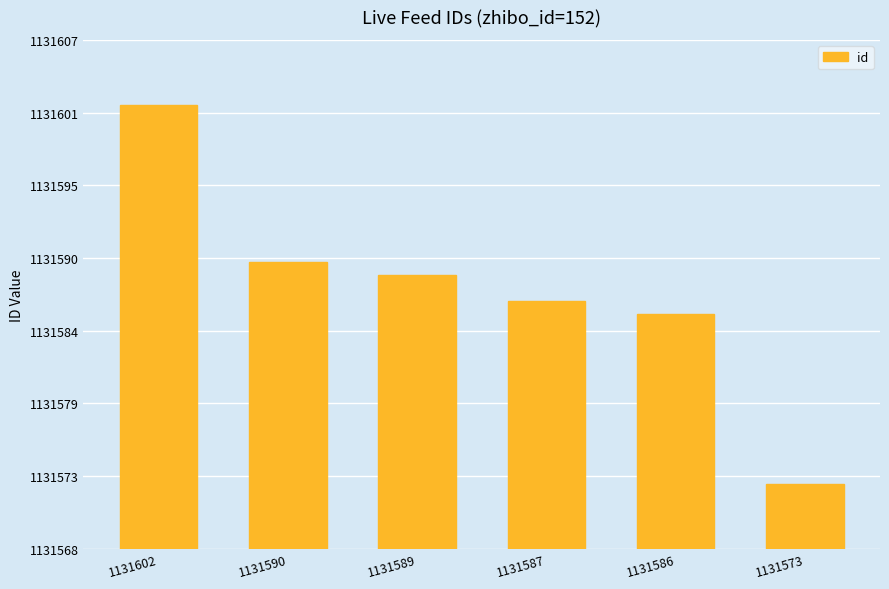

What is the value of the 4th bar from the left?

1131587